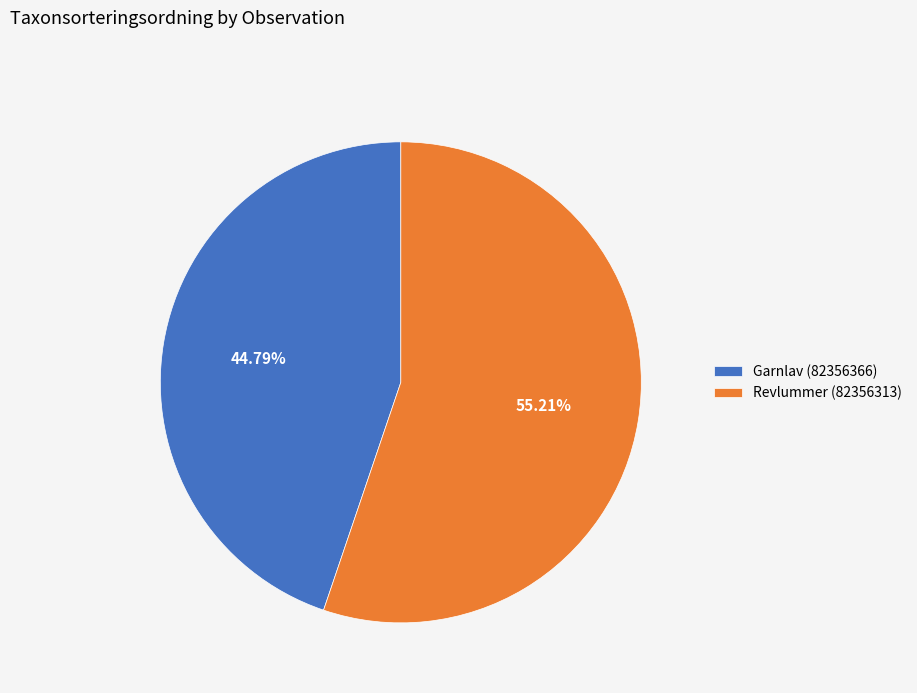

Which has a higher value, Garnlav (82356366) or Revlummer (82356313)?

Revlummer (82356313)